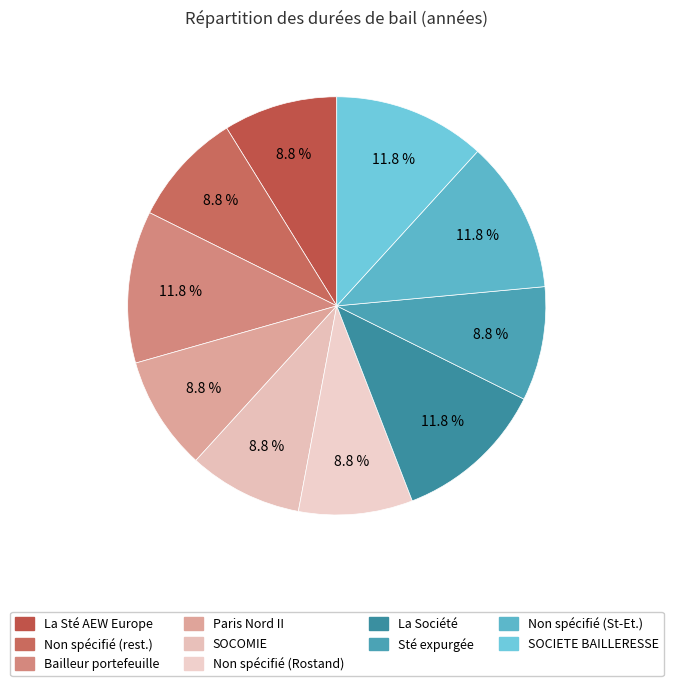

How many slices are in this pie chart?

10